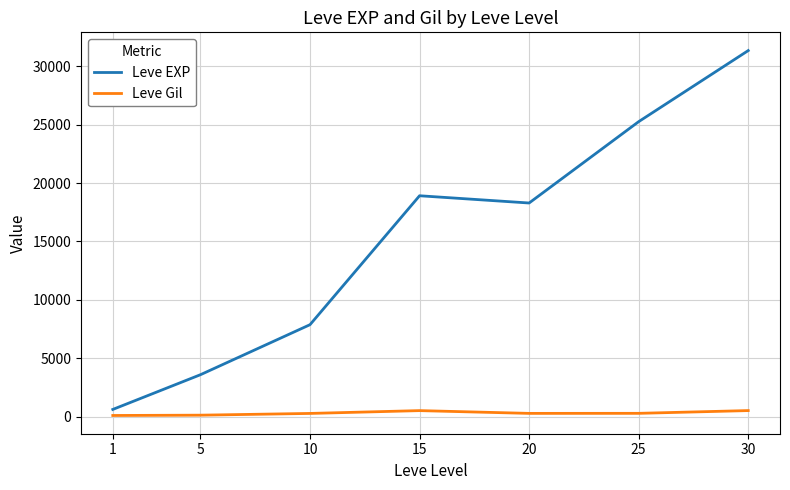

Is the value of Leve Gil at 30 greater than the value of Leve EXP at 5?

No